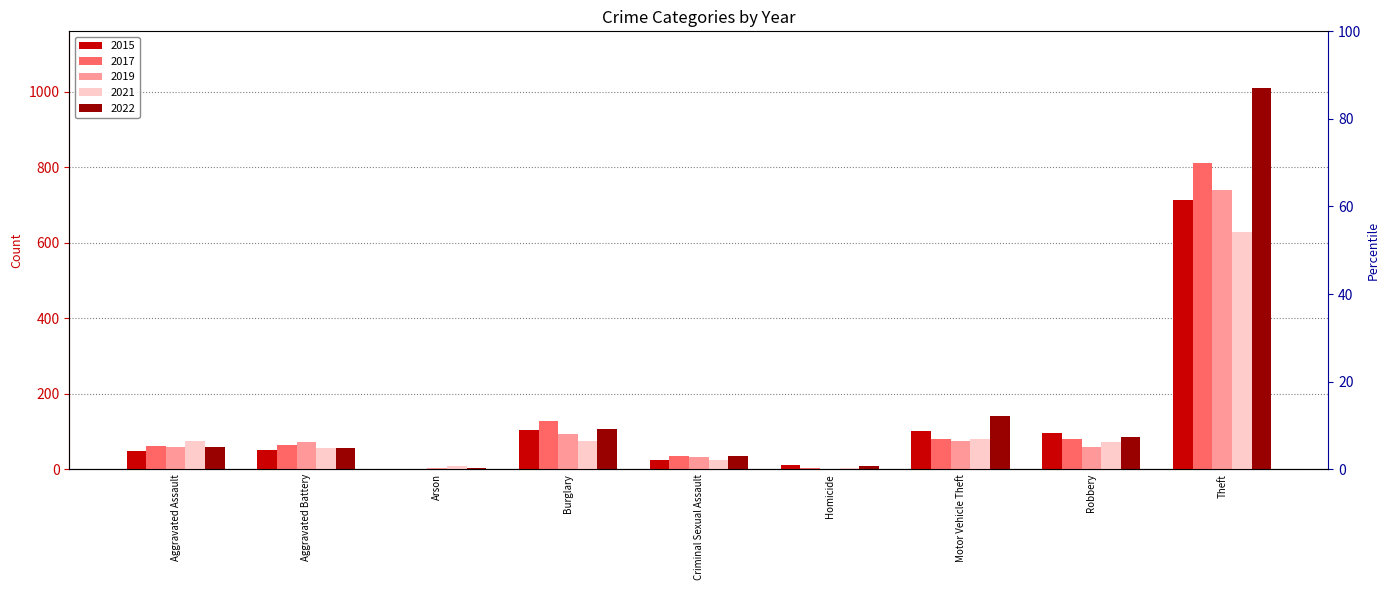

Rank the categories by 2022 value from lowest to highest.

Arson, Homicide, Criminal Sexual Assault, Aggravated Battery, Aggravated Assault, Robbery, Burglary, Motor Vehicle Theft, Theft